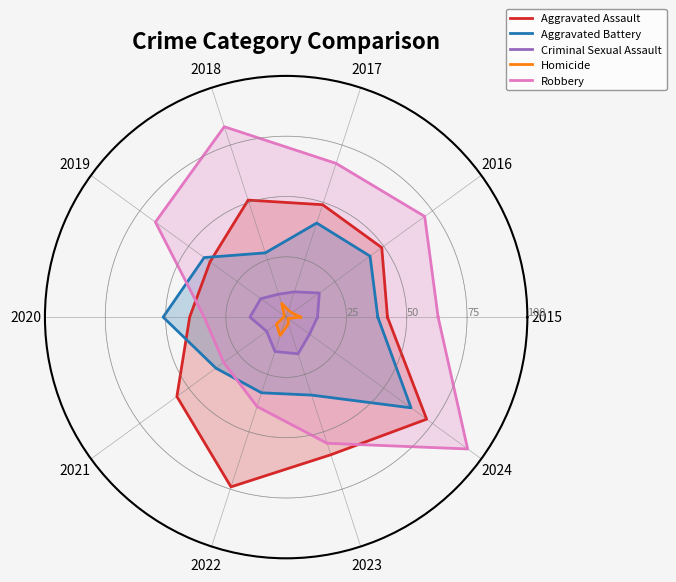

What are all the series names shown in the legend?

Aggravated Assault, Aggravated Battery, Criminal Sexual Assault, Homicide, Robbery